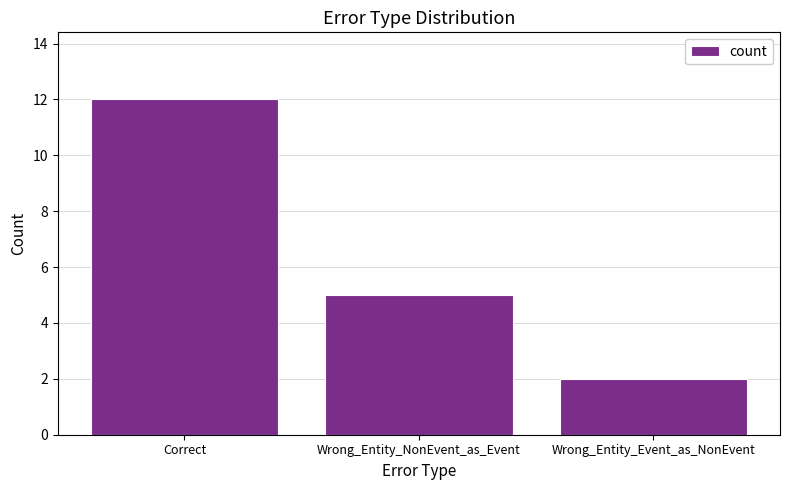

Count the values in the range 2 to 12.

3